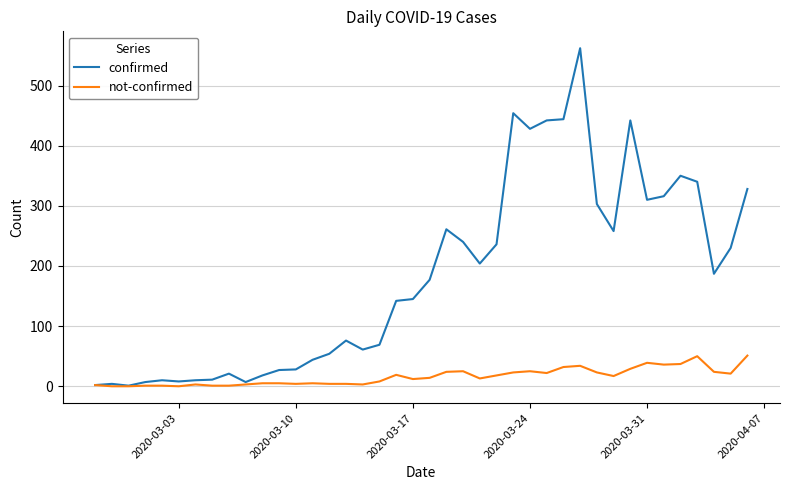

Rank the series by their maximum value, from highest to lowest.

confirmed, not-confirmed